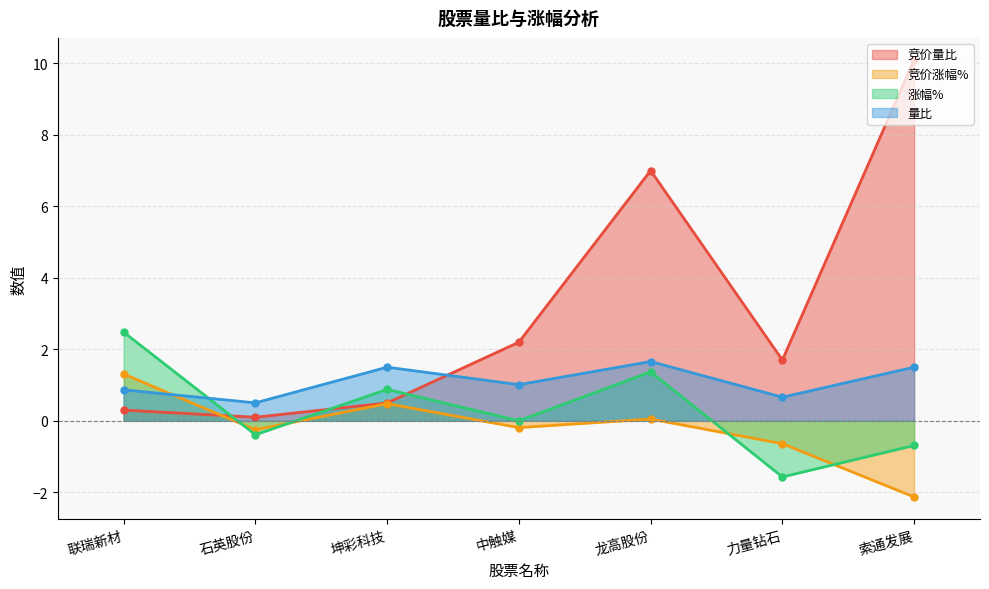

At which category does 竞价量比 reach its first local valley?

石英股份